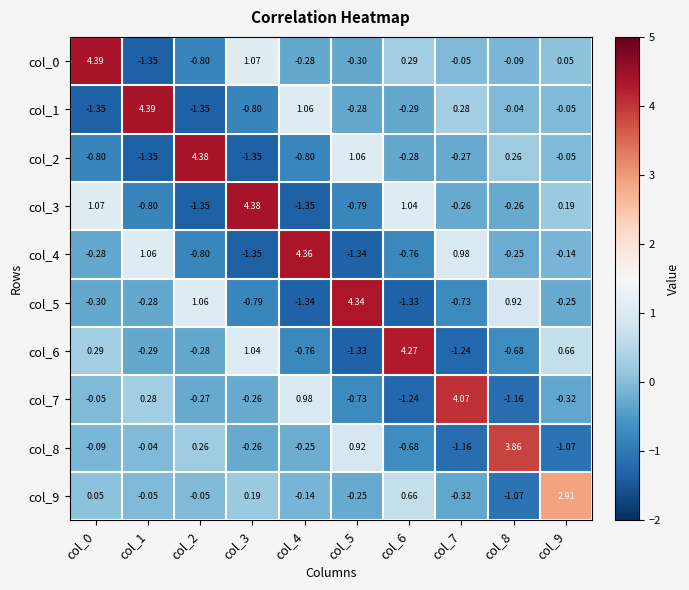

Is the value of col_4 at col_9 greater than the value of col_7 at col_9?

Yes